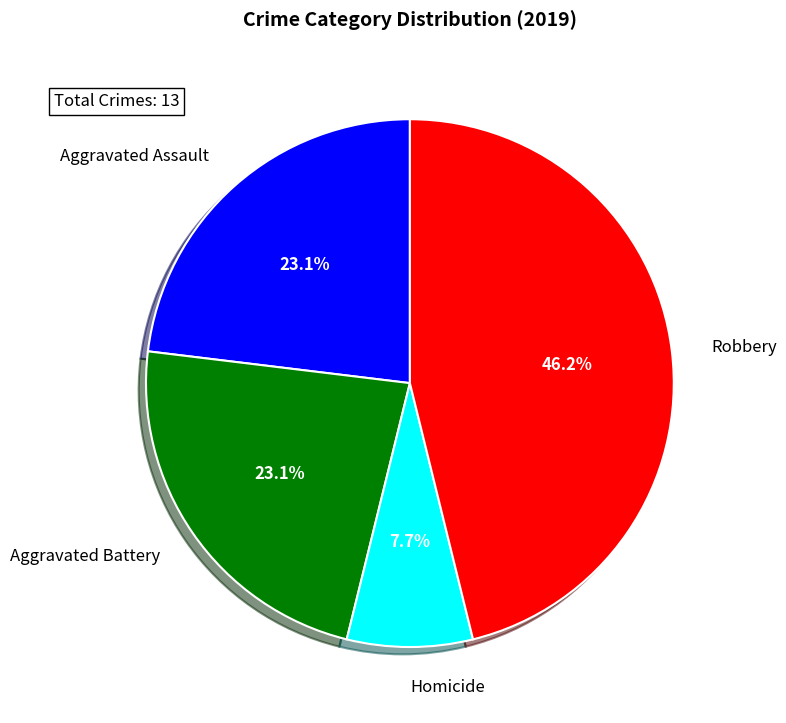

Count the number of slices in the pie.

4